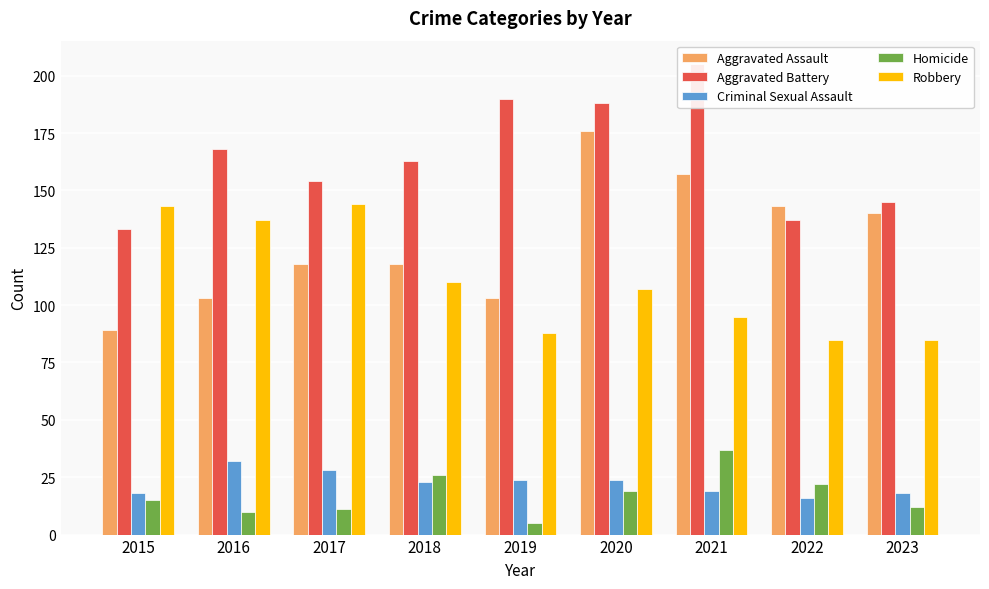

Between 2016 and 2017, which series saw the biggest shift?

Aggravated Assault